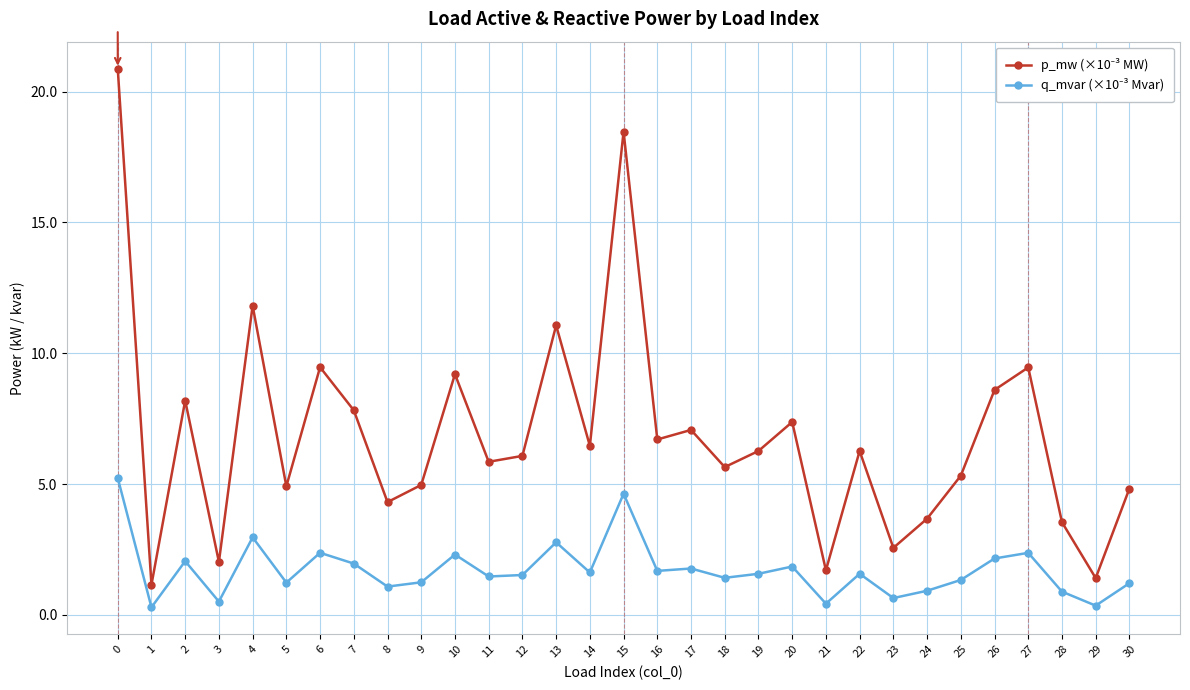

What is the greatest value displayed?

20.9